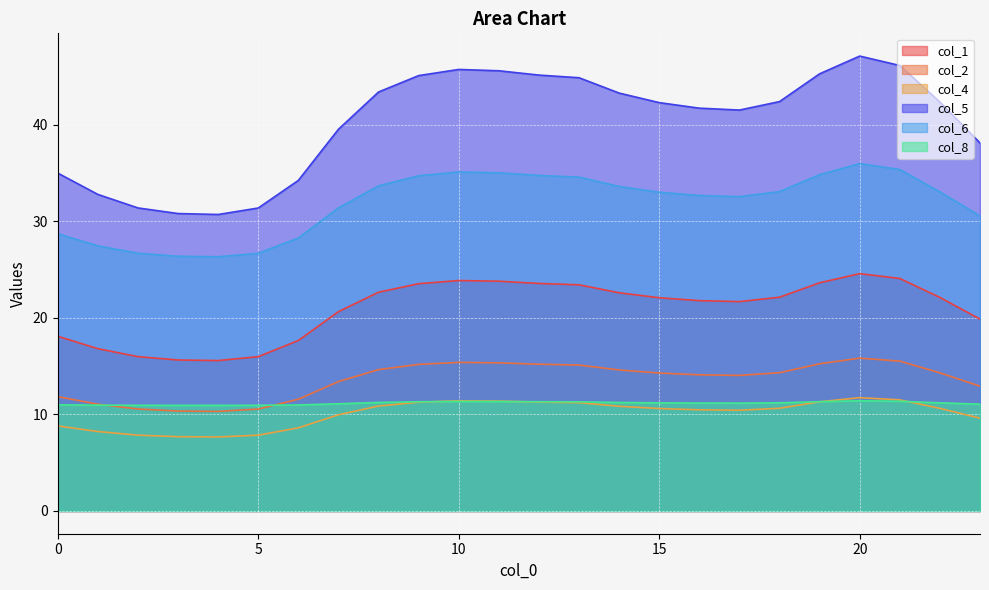

What is the value of the col_1 point at the 19th from the left?

22.1